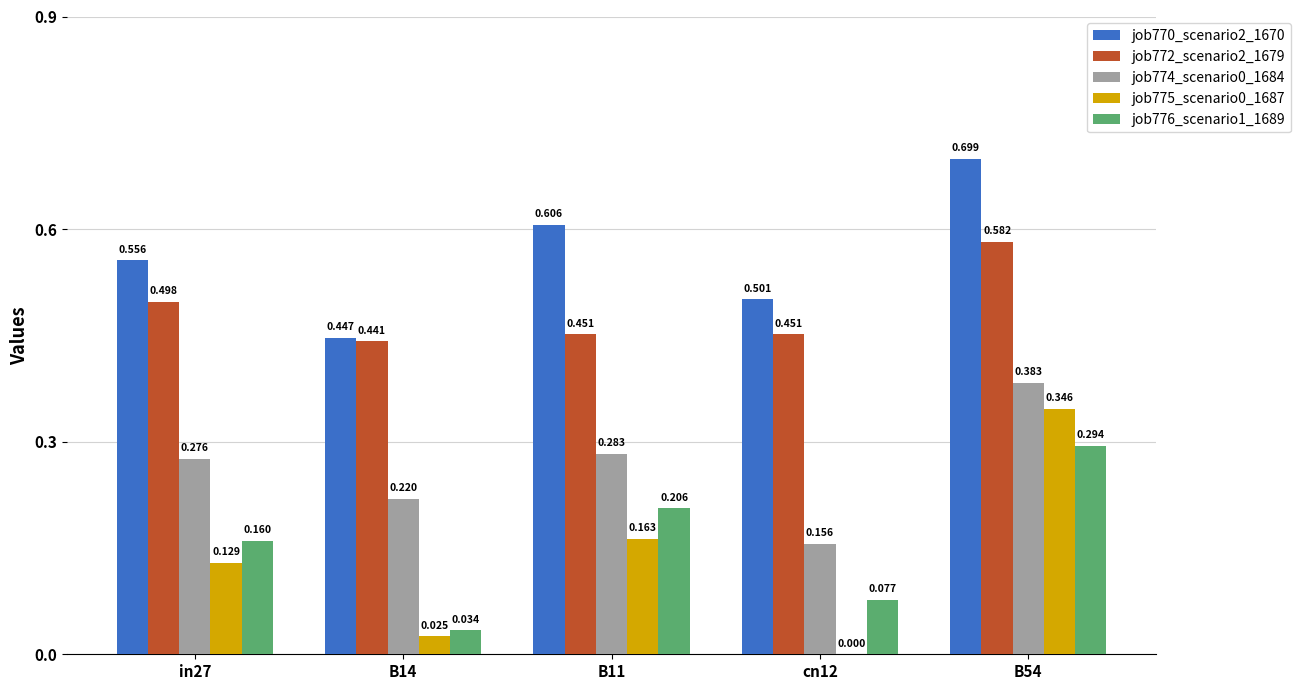

Is the value of job775_scenario0_1687 at B54 greater than the value of job776_scenario1_1689 at in27?

Yes